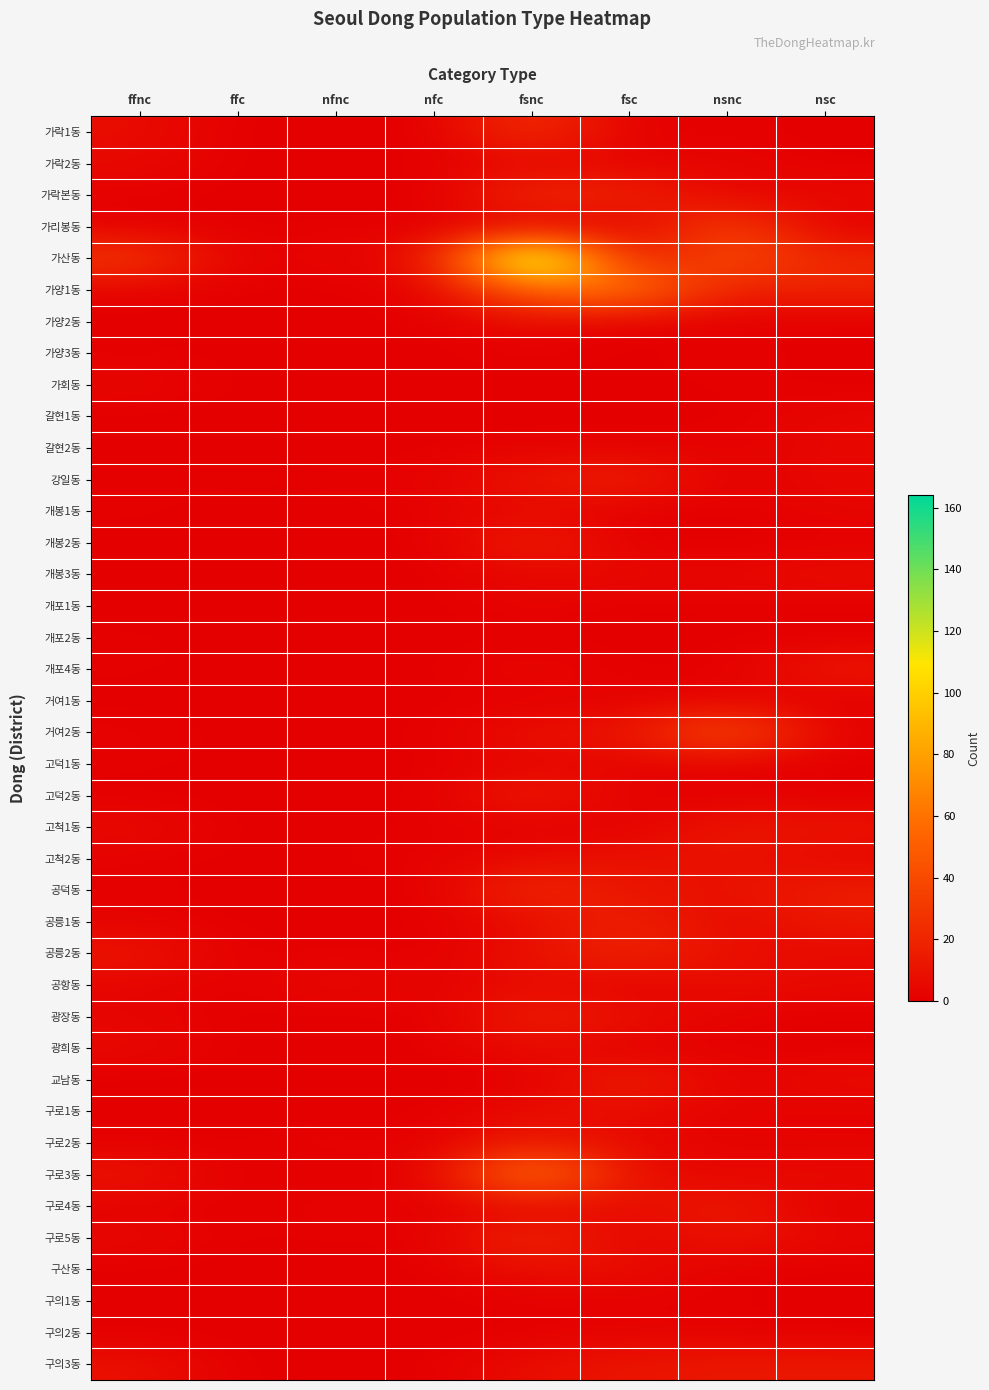

What is the total value across all series at nfc?

14